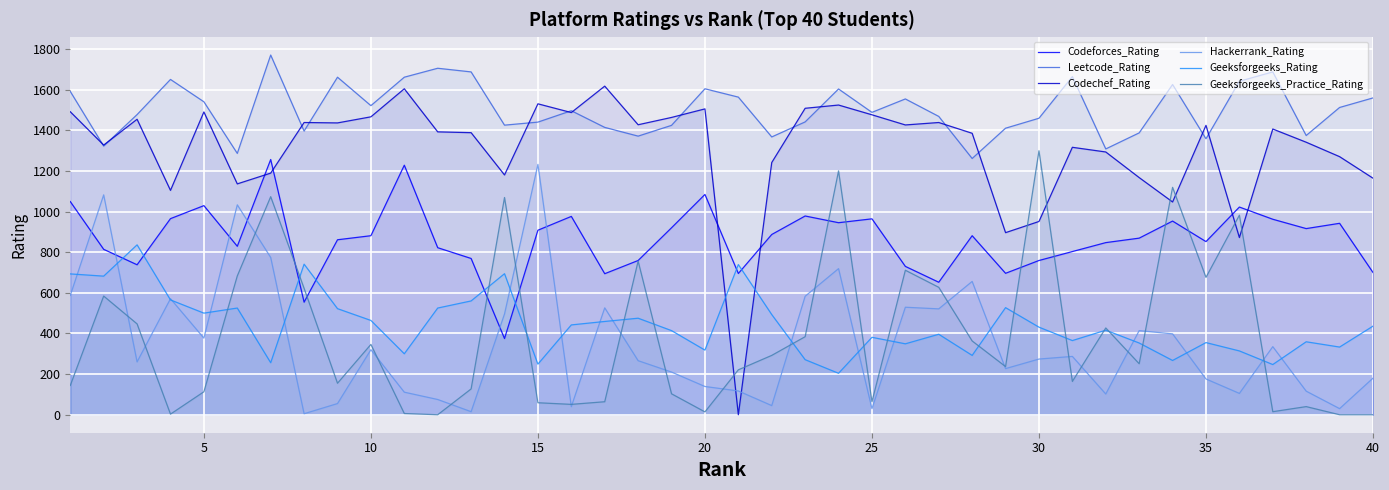

What is the sum of all Codechef_Rating values?

52269